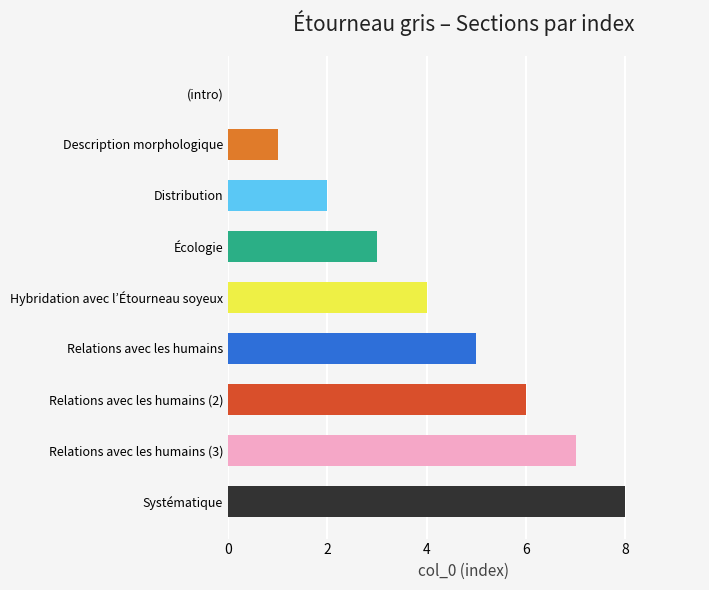

What is the sum of the values at Systématique and Écologie?

11